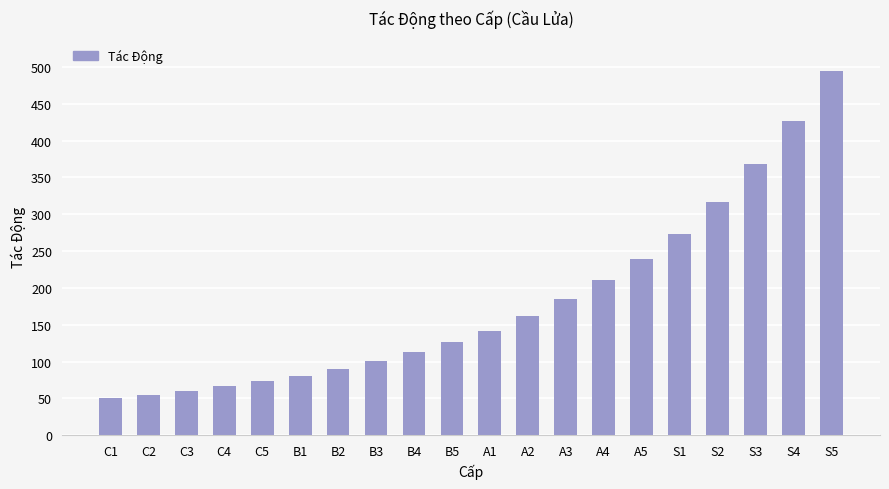

What is the sum of all values?

3634.0